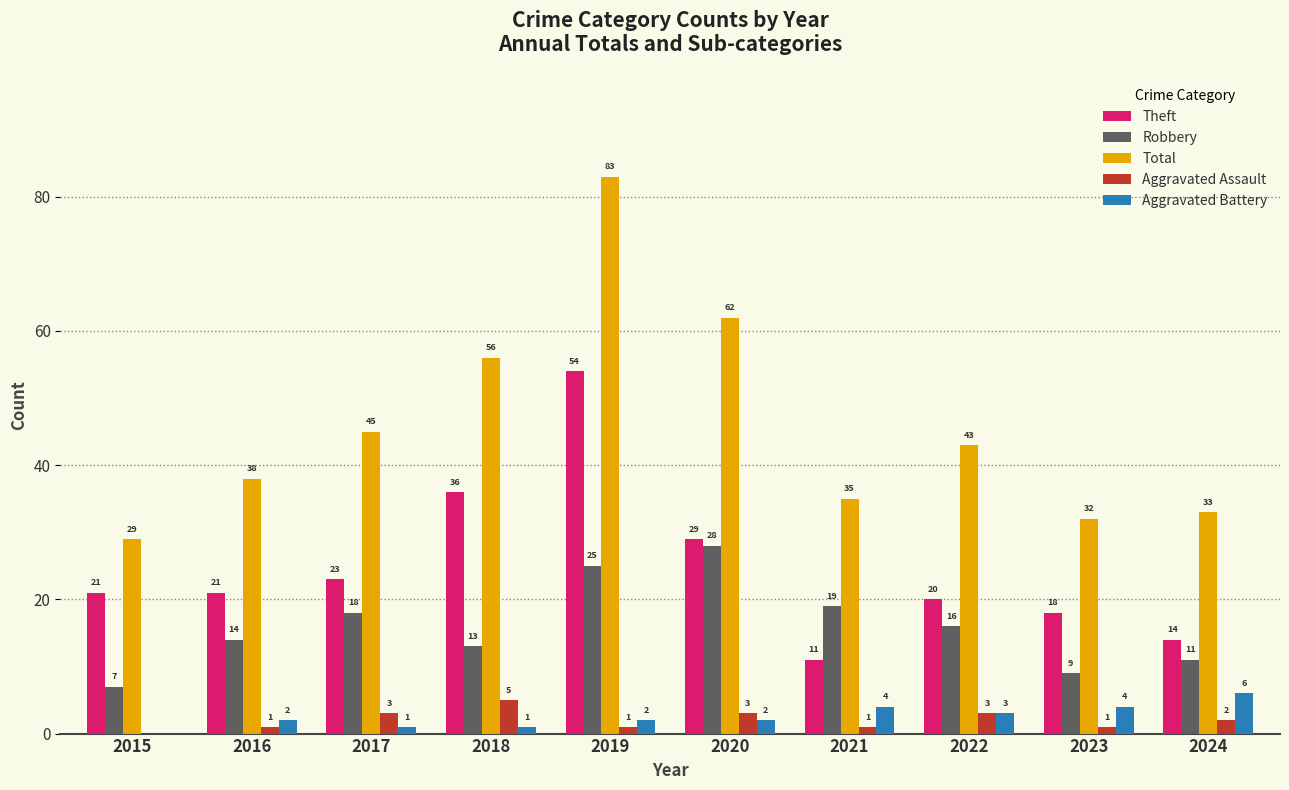

Reading right to left, what are all the values shown in this chart?

Theft: 14	18	20	11	29	54	36	23	21	21
Robbery: 11	9	16	19	28	25	13	18	14	7
Total: 33	32	43	35	62	83	56	45	38	29
Aggravated Assault: 2	1	3	1	3	1	5	3	1	0
Aggravated Battery: 6	4	3	4	2	2	1	1	2	0